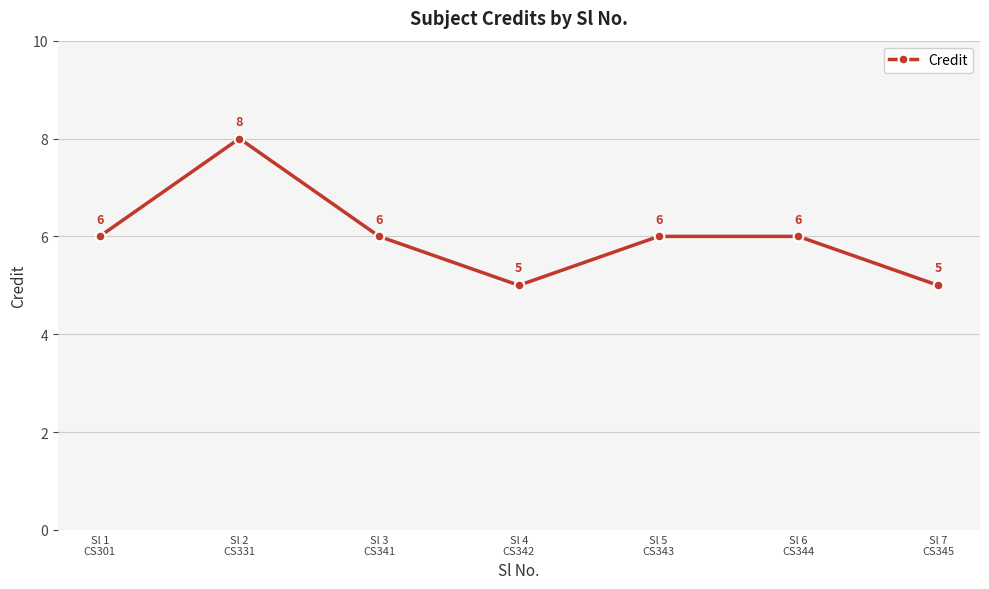

What is the smallest value displayed?

5